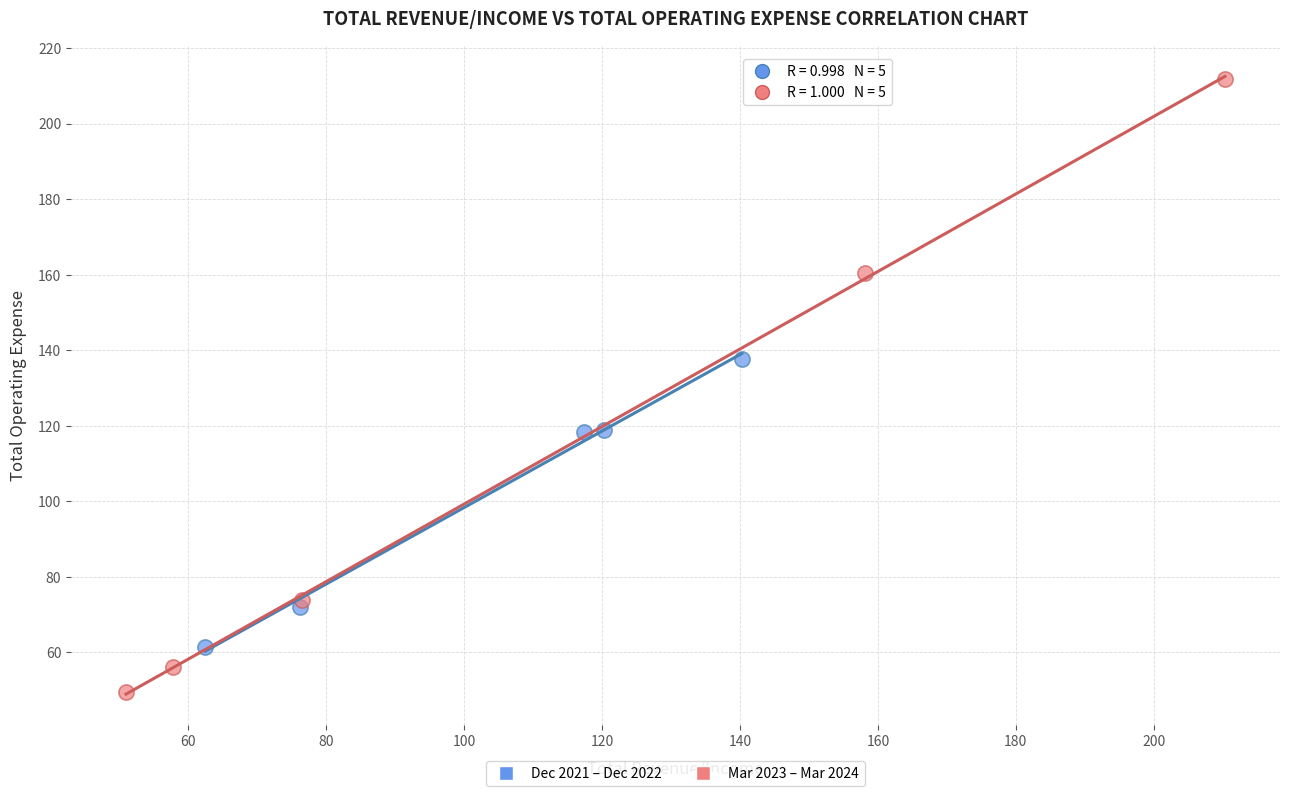

Which series reaches the maximum Y coordinate?

Mar 2023 – Mar 2024